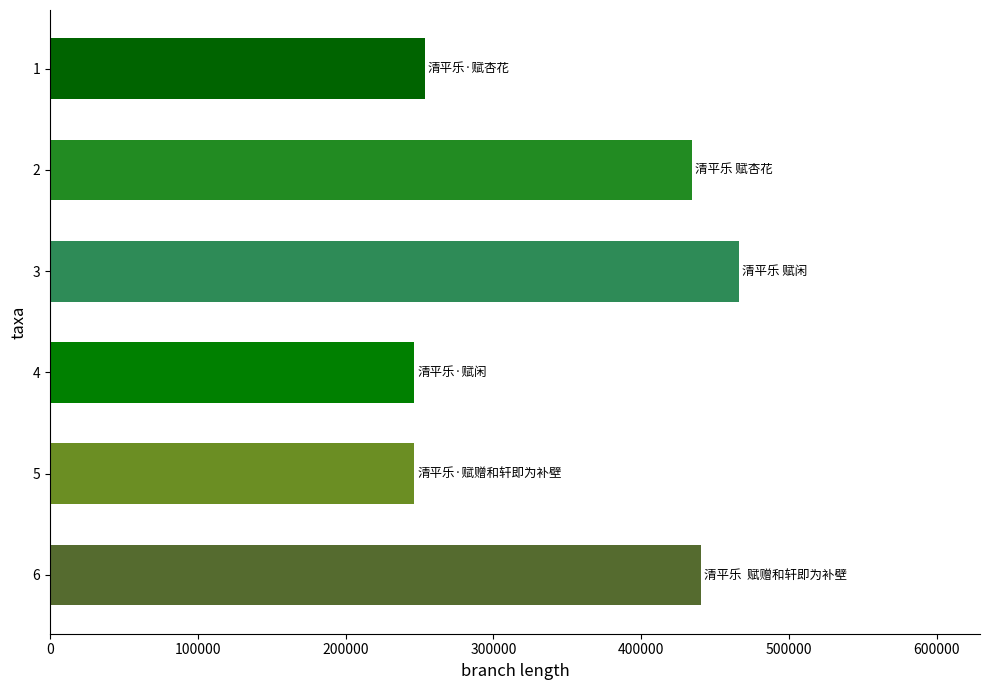

How many data points does each series have?

6